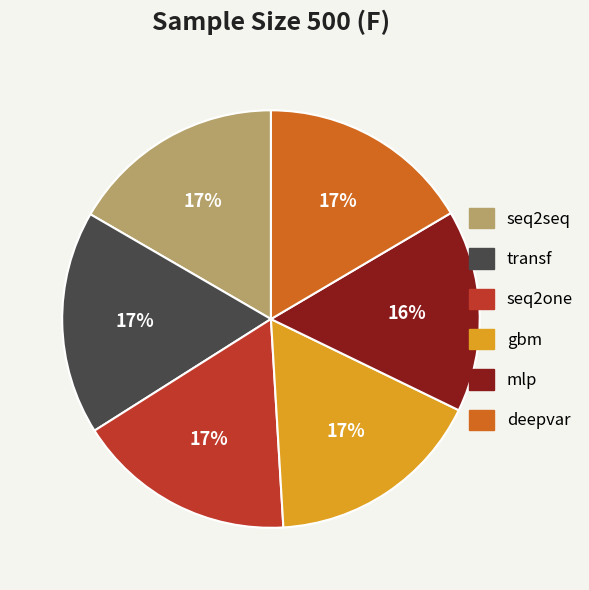

Is the sum of deepvar and gbm greater than half?

No